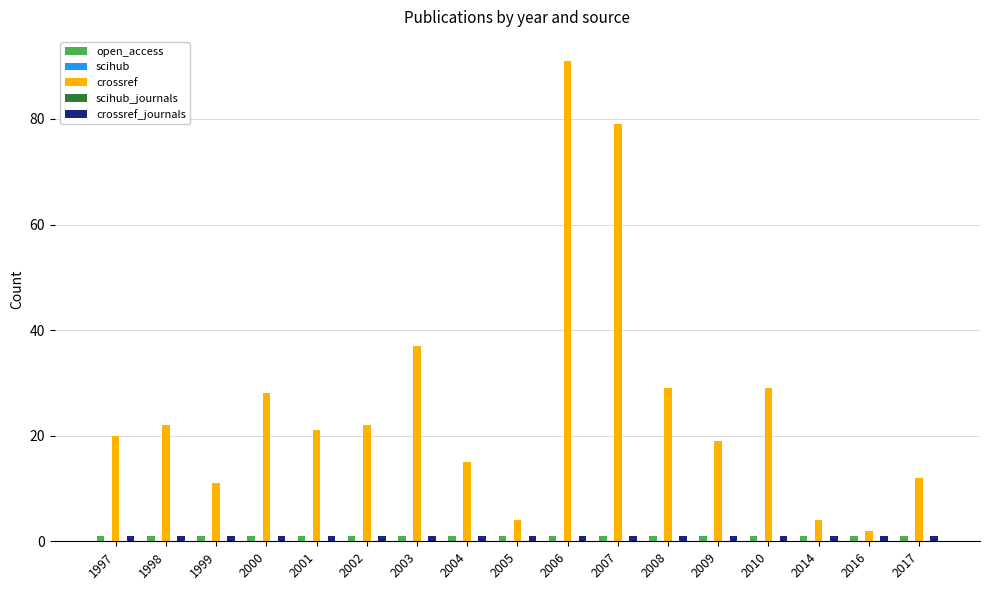

At how many categories does at least one series exceed 49?

2